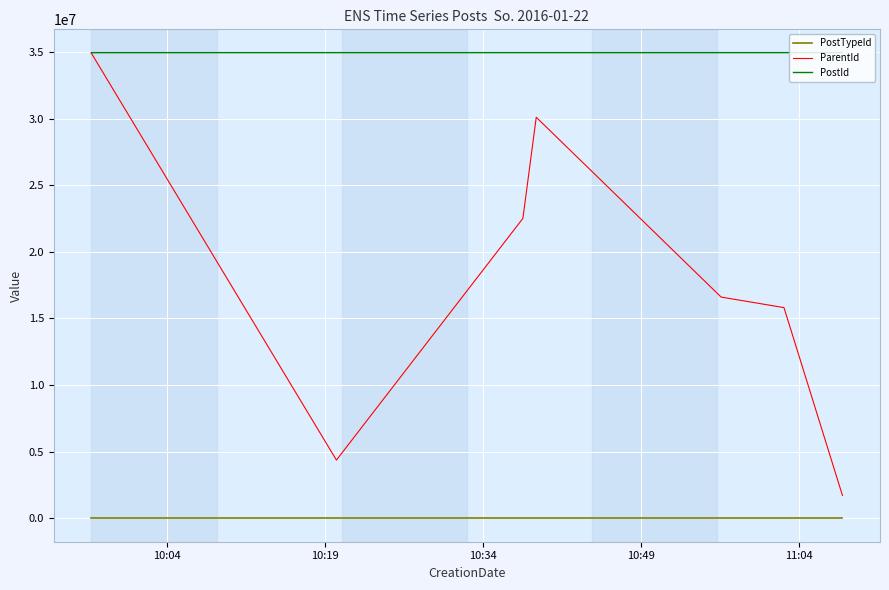

Which series has the largest range (max minus min)?

ParentId